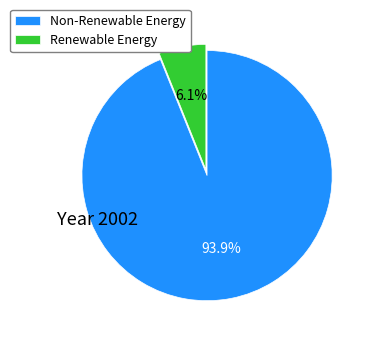

Count the number of slices in the pie.

2